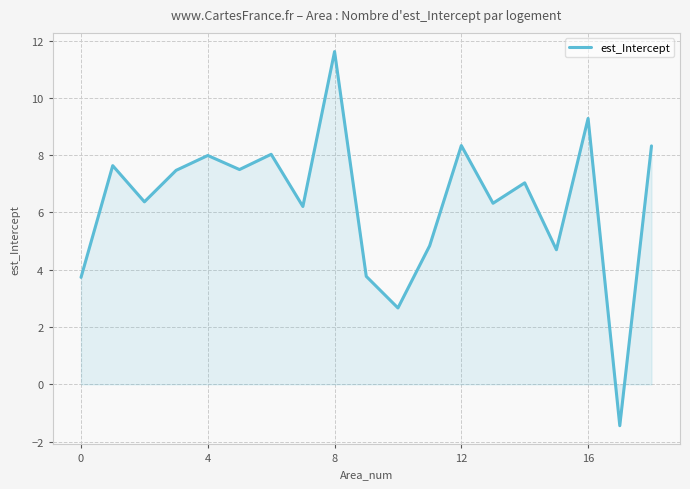

What is the maximum value shown in the chart?

11.6